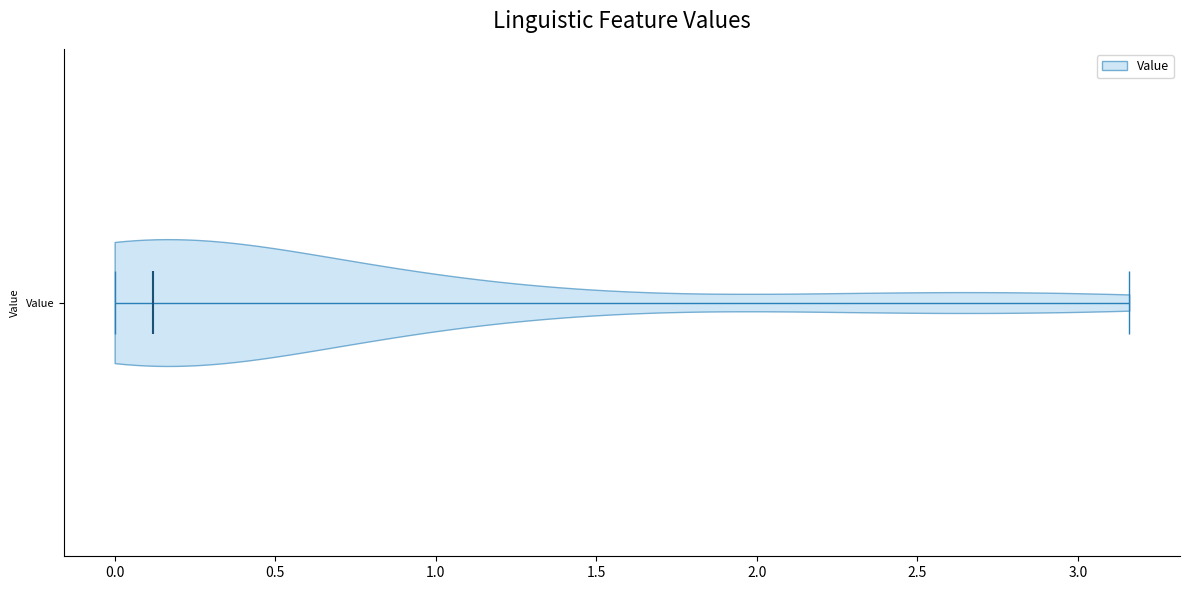

Where does the median line of the violin for Value sit on the x-axis? The values are not printed on the chart, so give them approximately, as read against the axis.

0.10